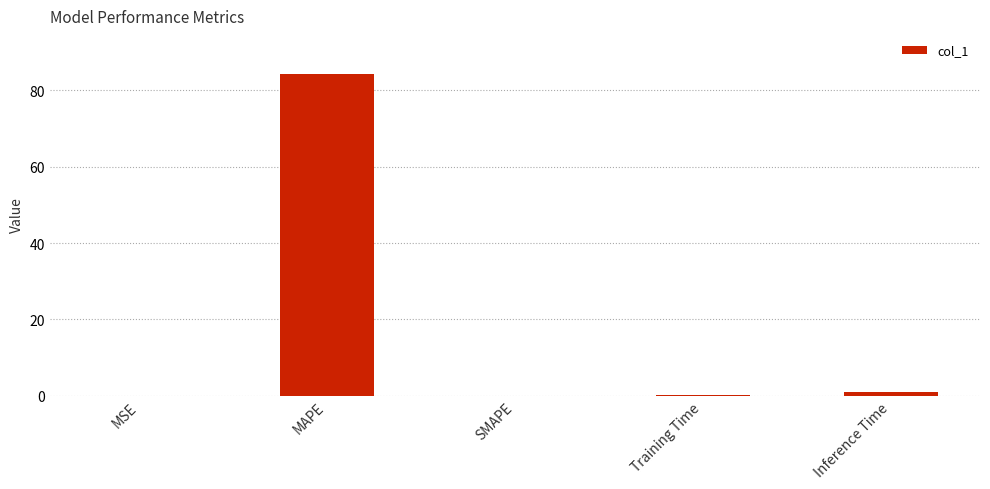

What is the maximum value shown in the chart?

84.4